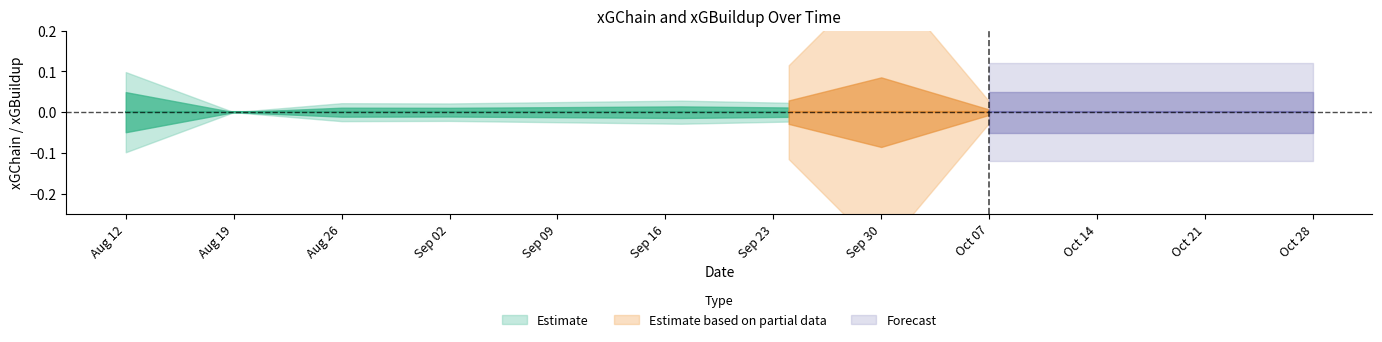

In xGBuildup, how many points are higher than both neighbors (excluding endpoints)?

4